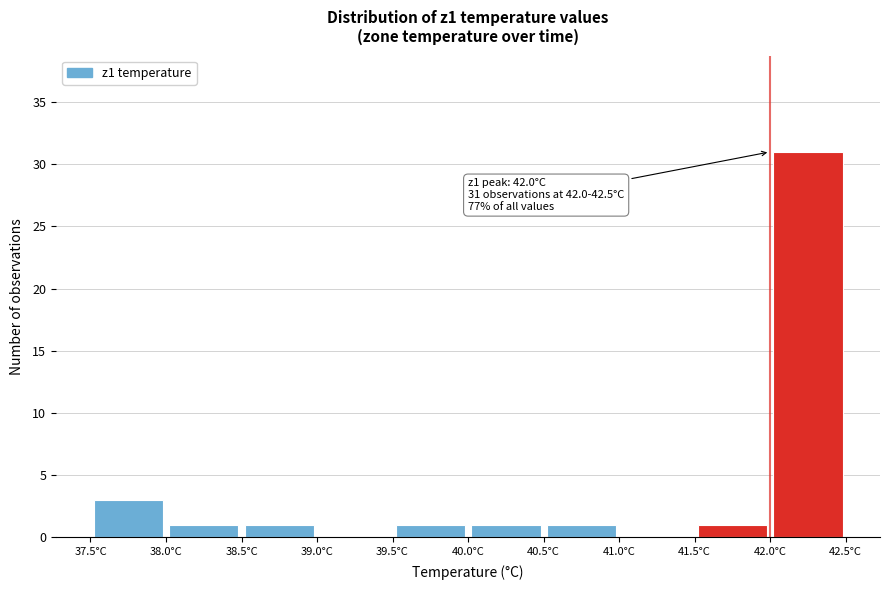

Which range on the x-axis has the tallest bar?

42.0 to 42.5